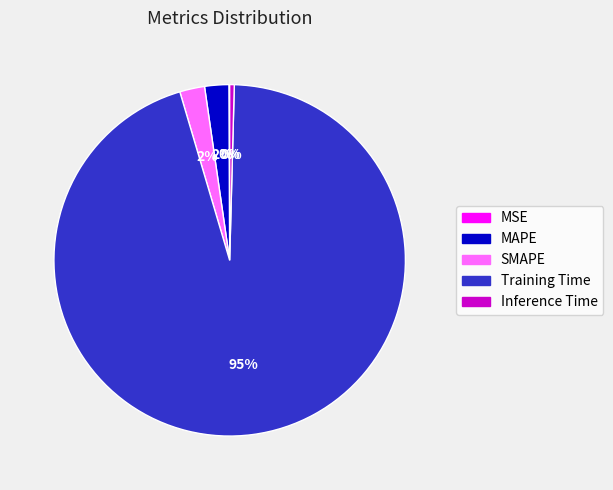

To the nearest percent, what is the average slice percentage?

20%